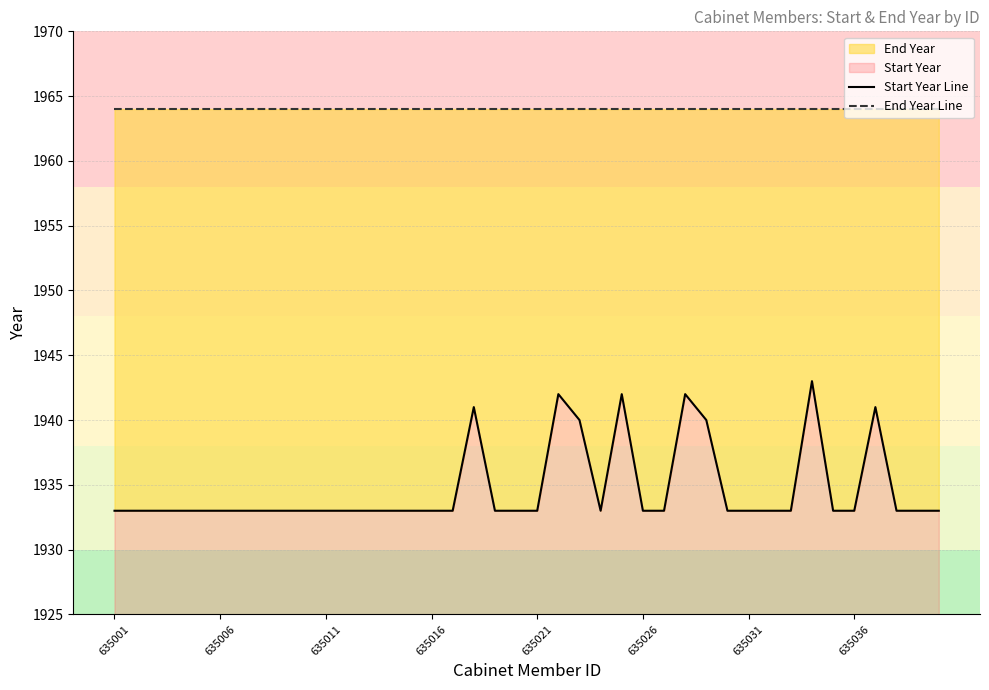

Is the value of End Year Line at 31 greater than the value of Start Year Line at 635021?

Yes